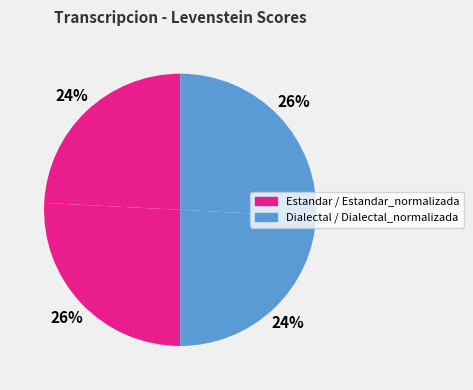

Is there a majority slice in this chart?

No